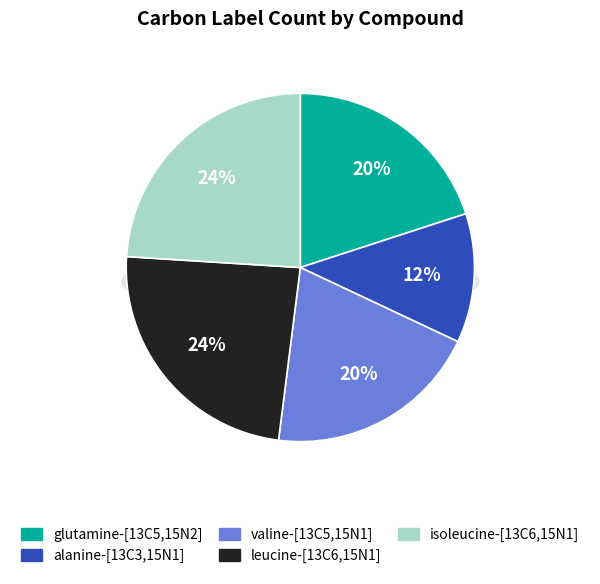

To the nearest percent, what portion does leucine-[13C6,15N1] represent?

24%